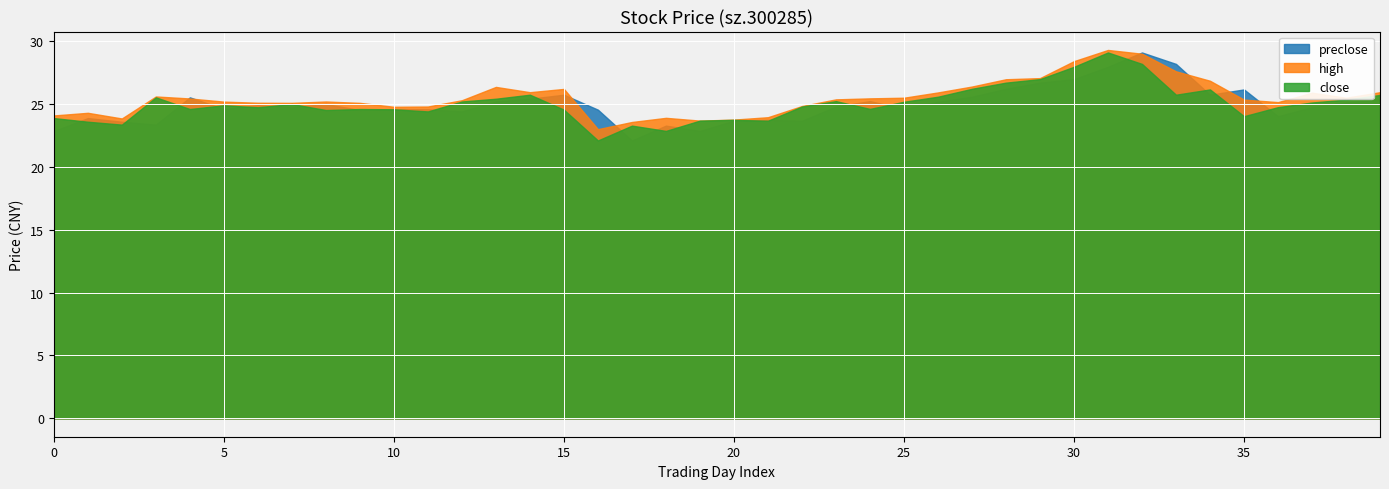

Is it true that preclose equals 36.5 at 35?

False